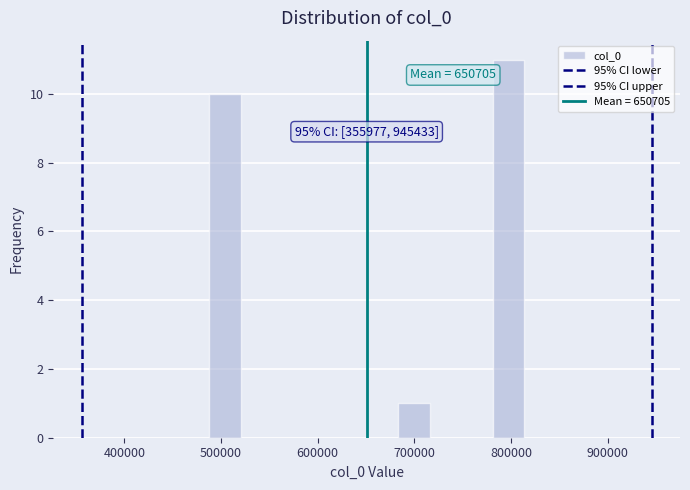

Around what value on the x-axis is the tallest bar? Give the approximate position of its centre, as read against the axis.

800000